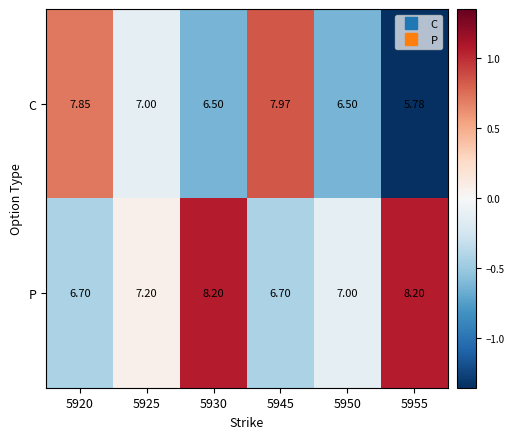

Which series has the widest spread of values?

C